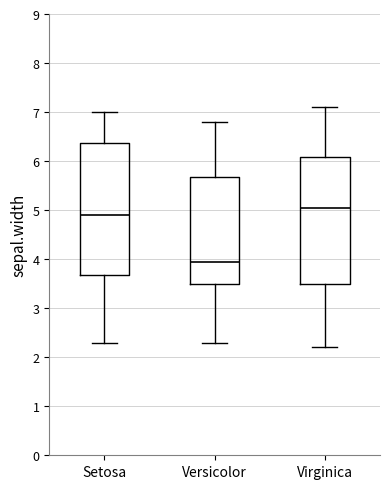

Reading left to right, transcribe this box plot: for each box, give where its median line is, the range the box spans, and where its two whiskers end, as read against the y-axis. The values are not printed on the chart, so give them approximately, as read against the axis.

Setosa: median 4.9, box 3.7 to 6.4, whiskers 2.3 to 7.0
Versicolor: median 4.0, box 3.5 to 5.7, whiskers 2.3 to 6.8
Virginica: median 5.1, box 3.5 to 6.1, whiskers 2.2 to 7.1